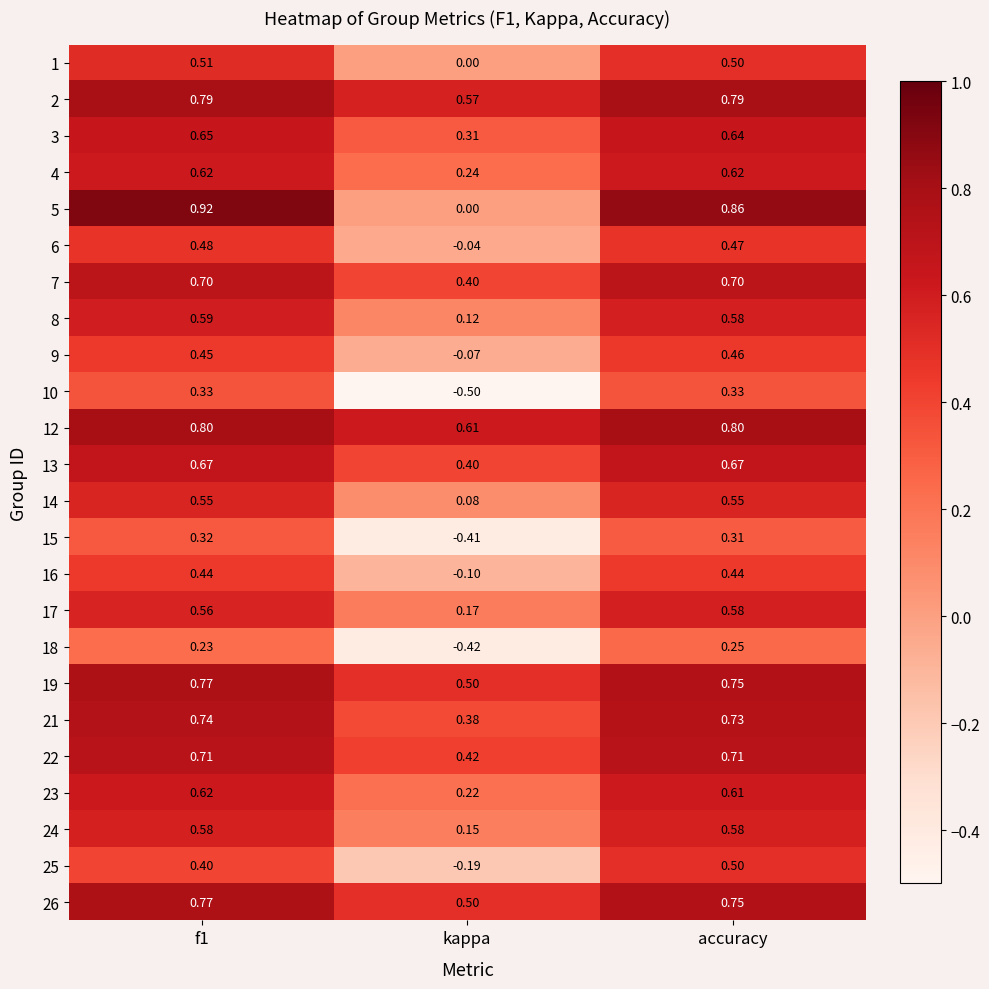

Is the value of 13 at kappa greater than the value of 23 at f1?

No